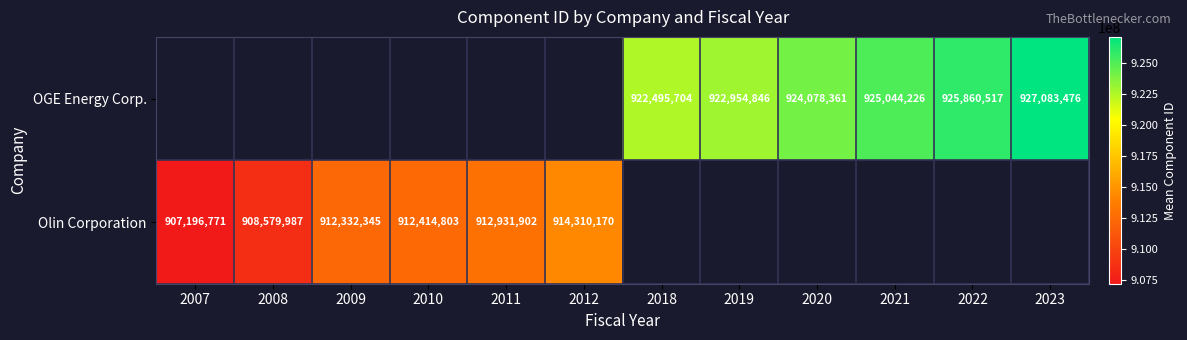

How many series are shown in this chart?

2